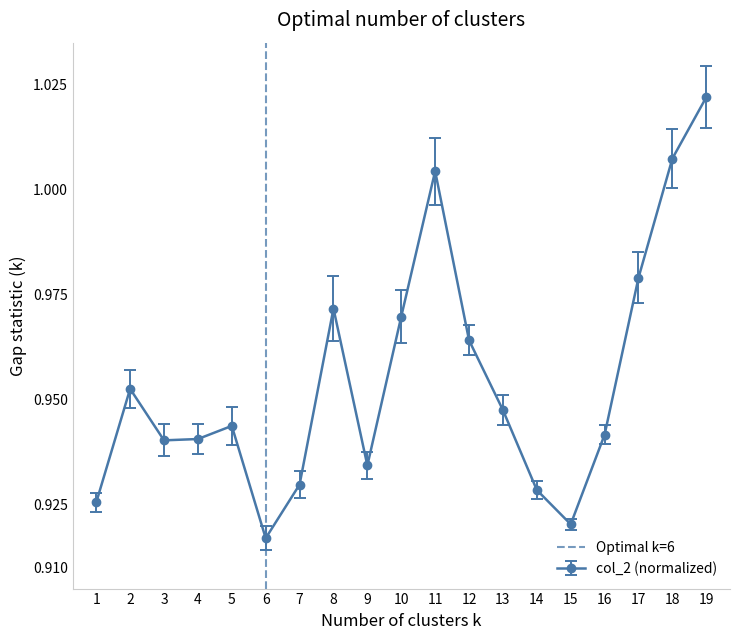

The value of col_2 (normalized) at 16 is 1.2. True or false?

False